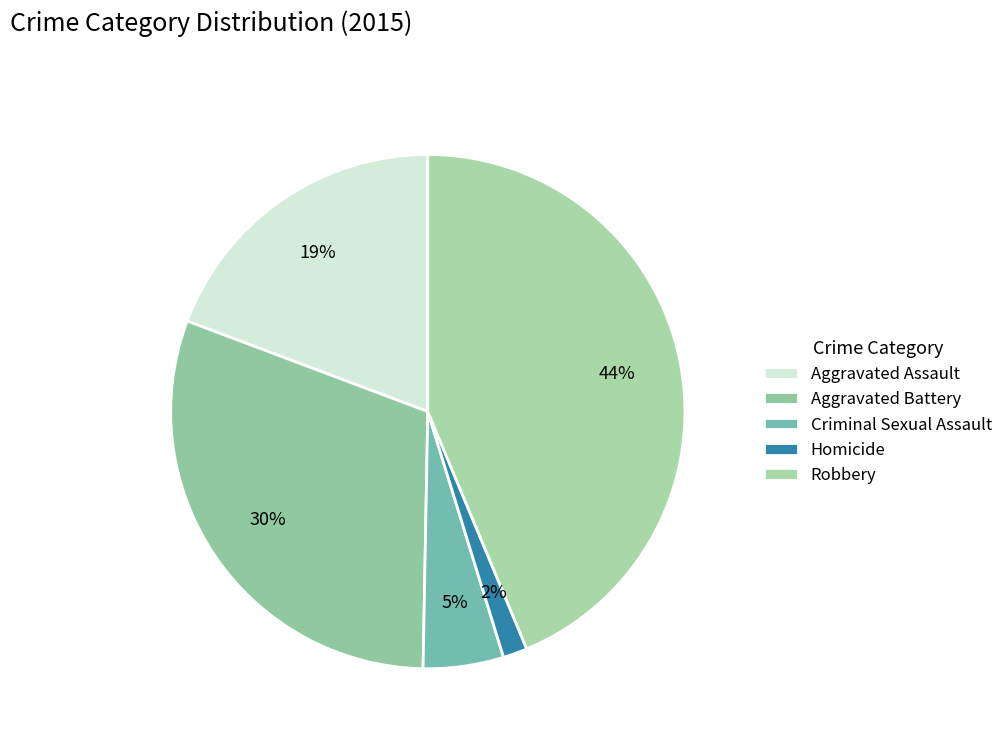

True or false: Criminal Sexual Assault accounts for 14% of the total.

False